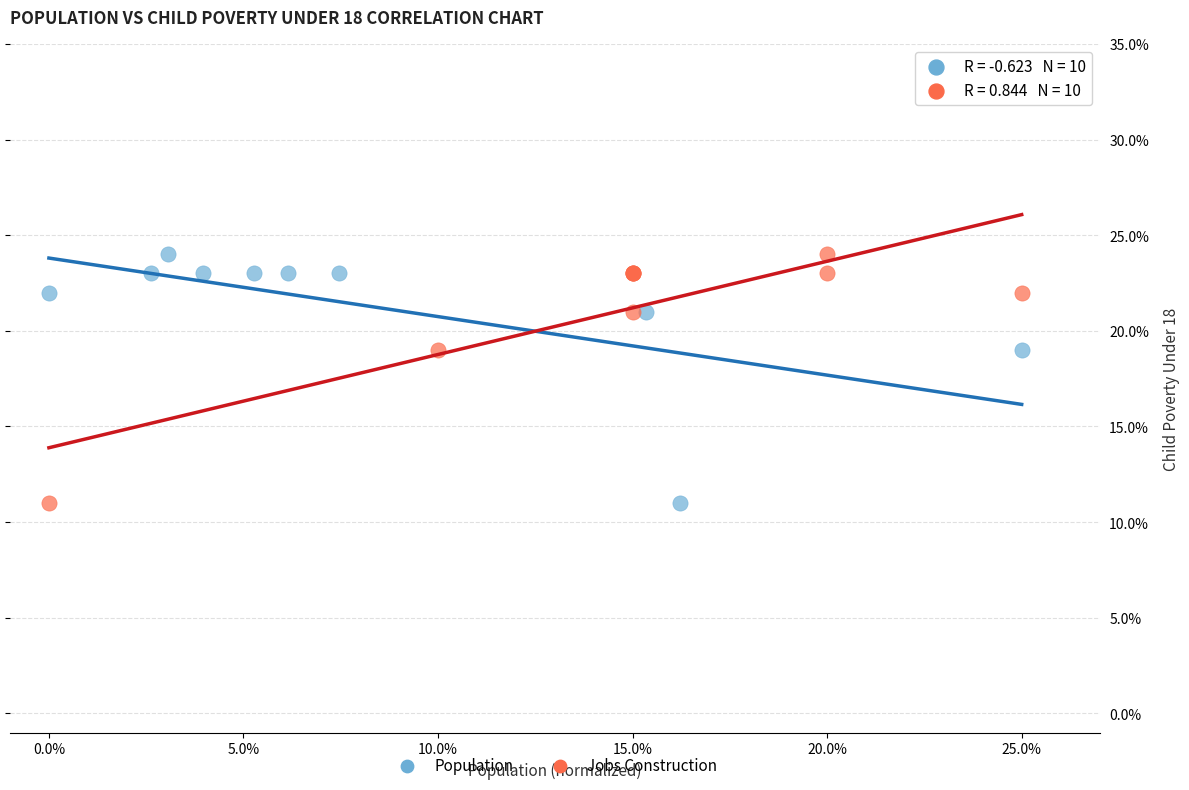

What are all the series names shown in the legend?

Population, Jobs Construction